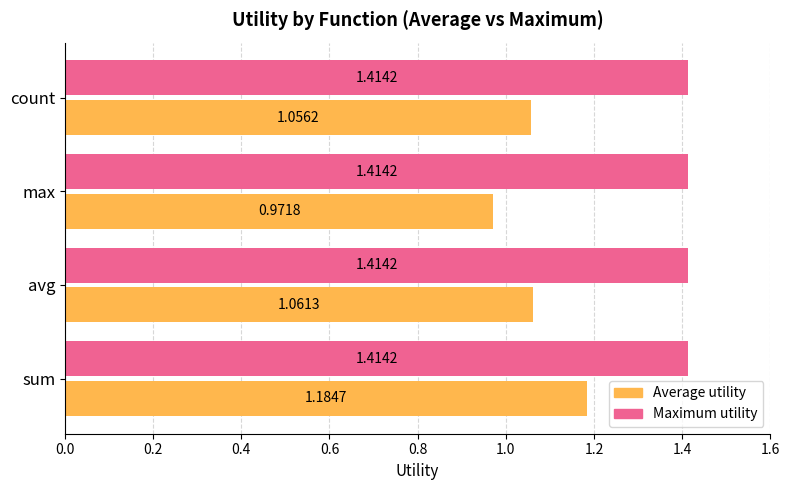

Rank the series at count from lowest to highest value.

Average utility, Maximum utility